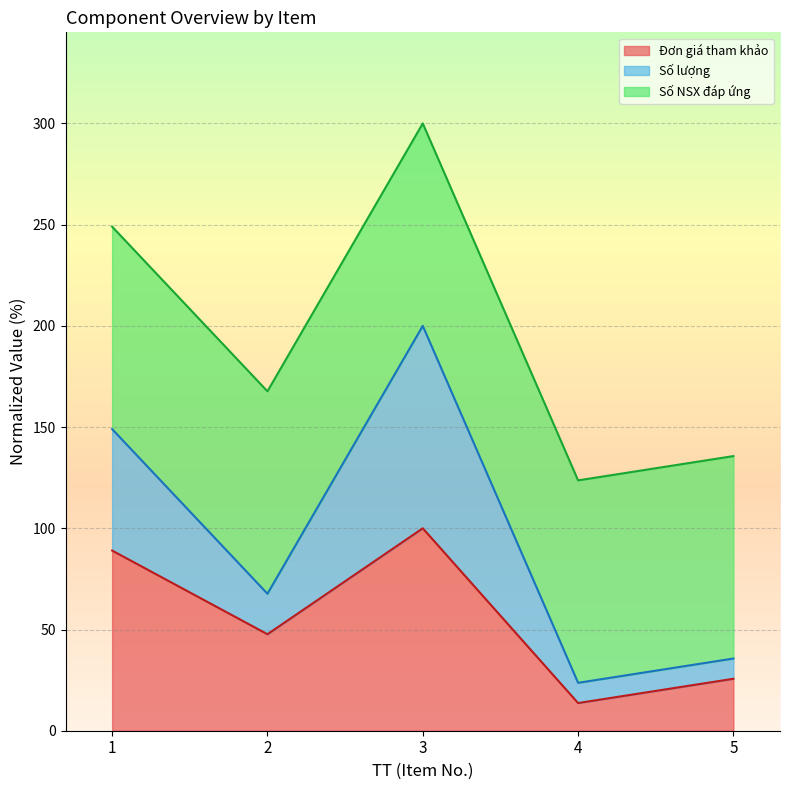

How many interior local peaks does the Số lượng series have?

1